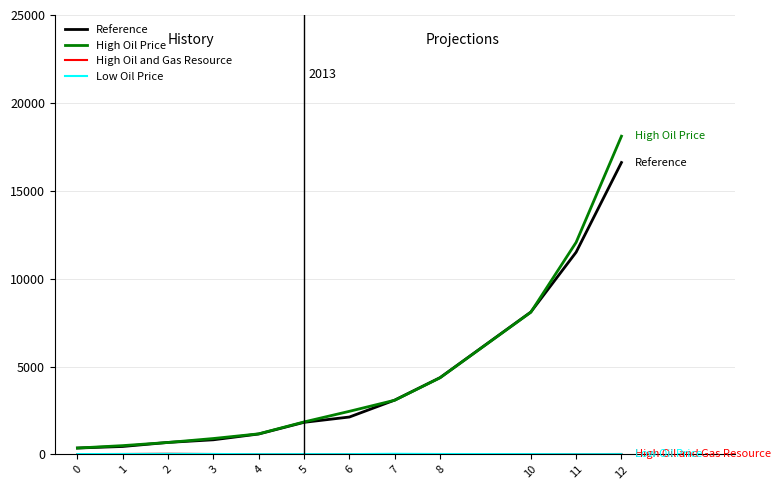

Which series has the widest spread of values?

High Oil Price